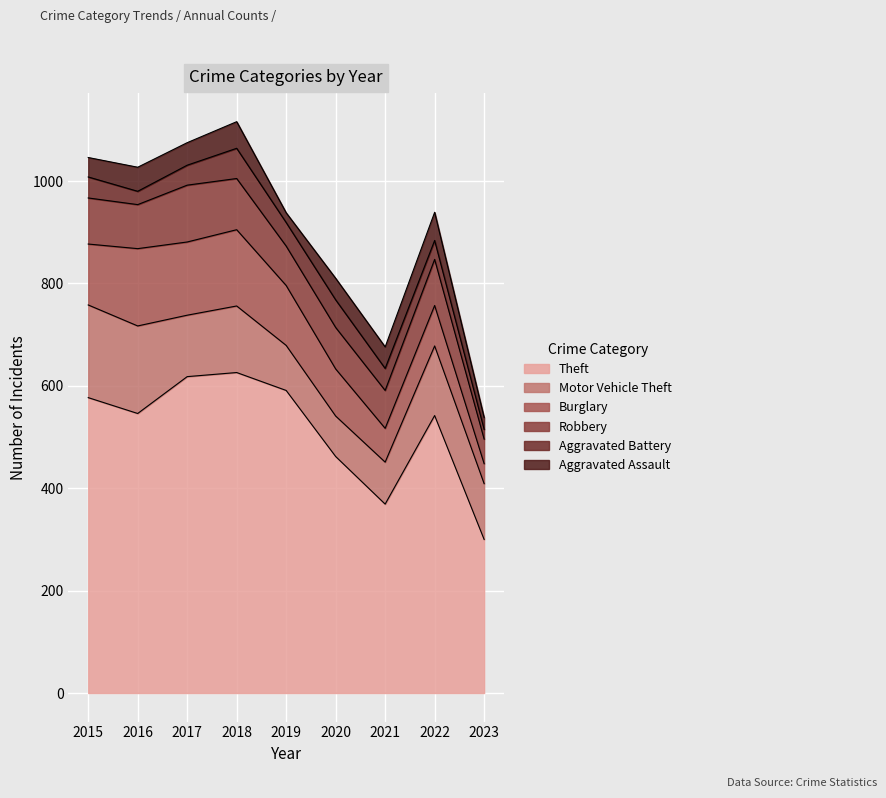

The Theft series shows 420 at 2017. True or false?

False